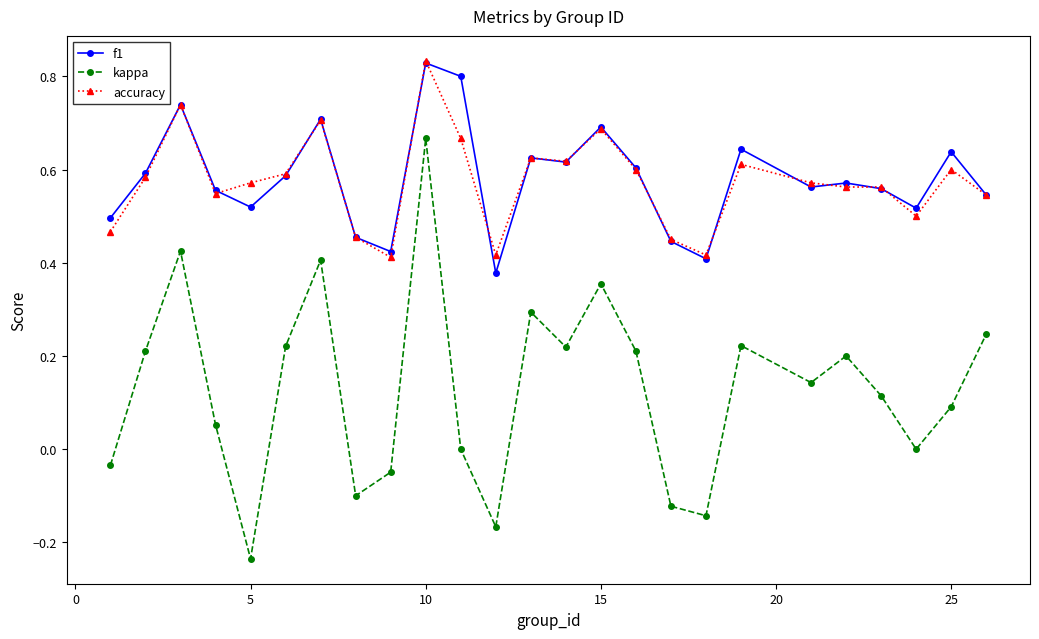

In kappa, how many points are lower than both neighbors (excluding endpoints)?

7